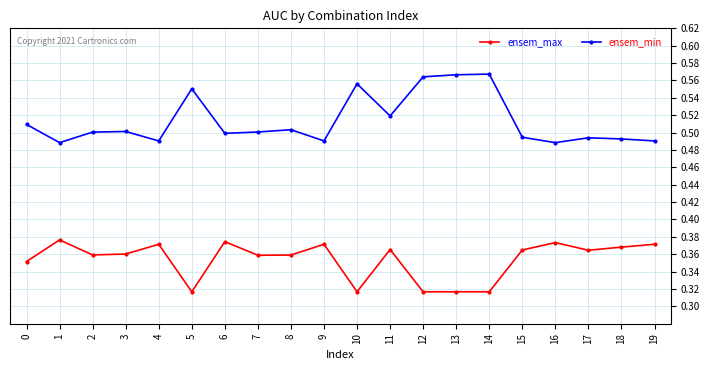

Is it true that ensem_min equals 0.5 at 8?

True